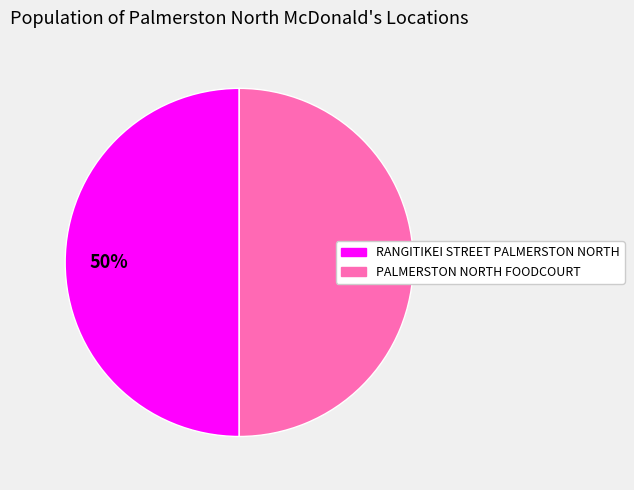

True or false: PALMERSTON NORTH FOODCOURT accounts for 50% of the total.

True